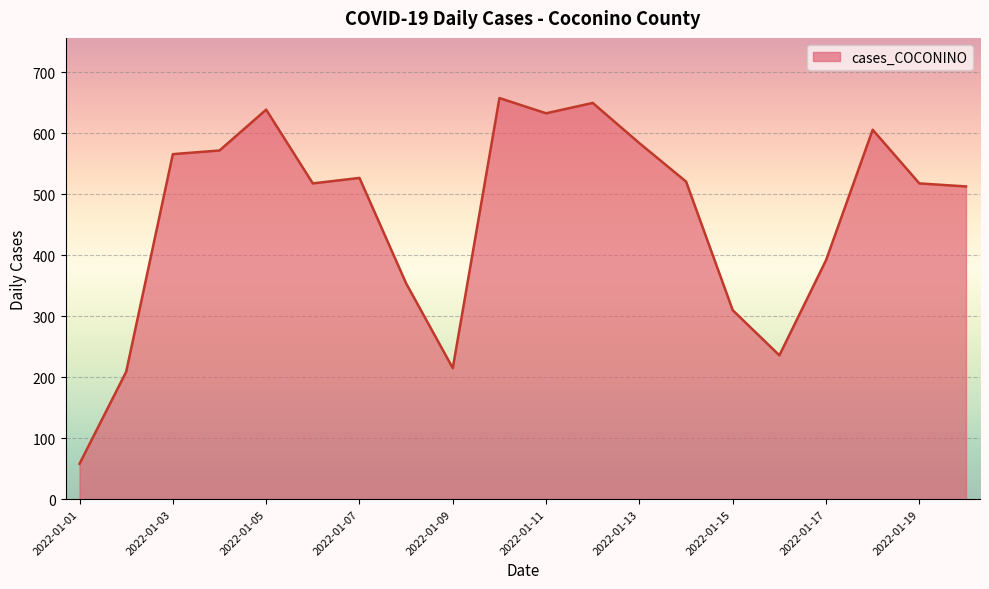

What is the minimum value shown in the chart?

58